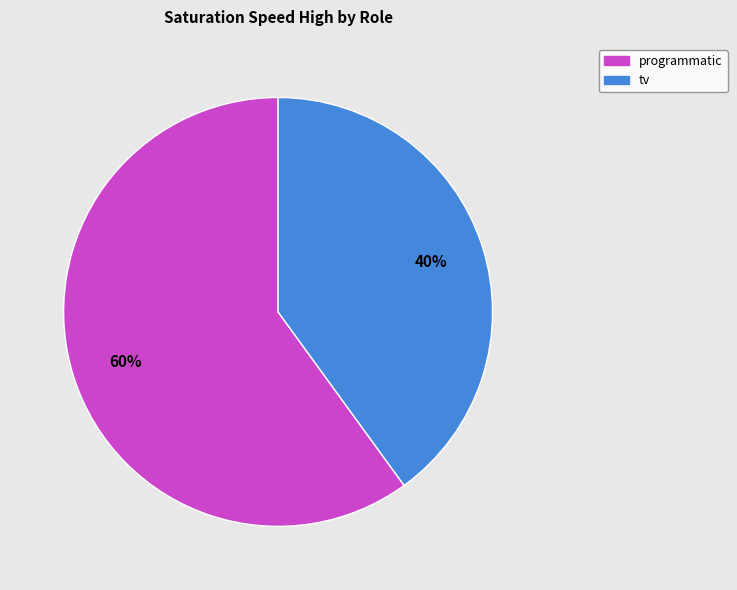

Rank the categories by value from highest to lowest.

programmatic, tv